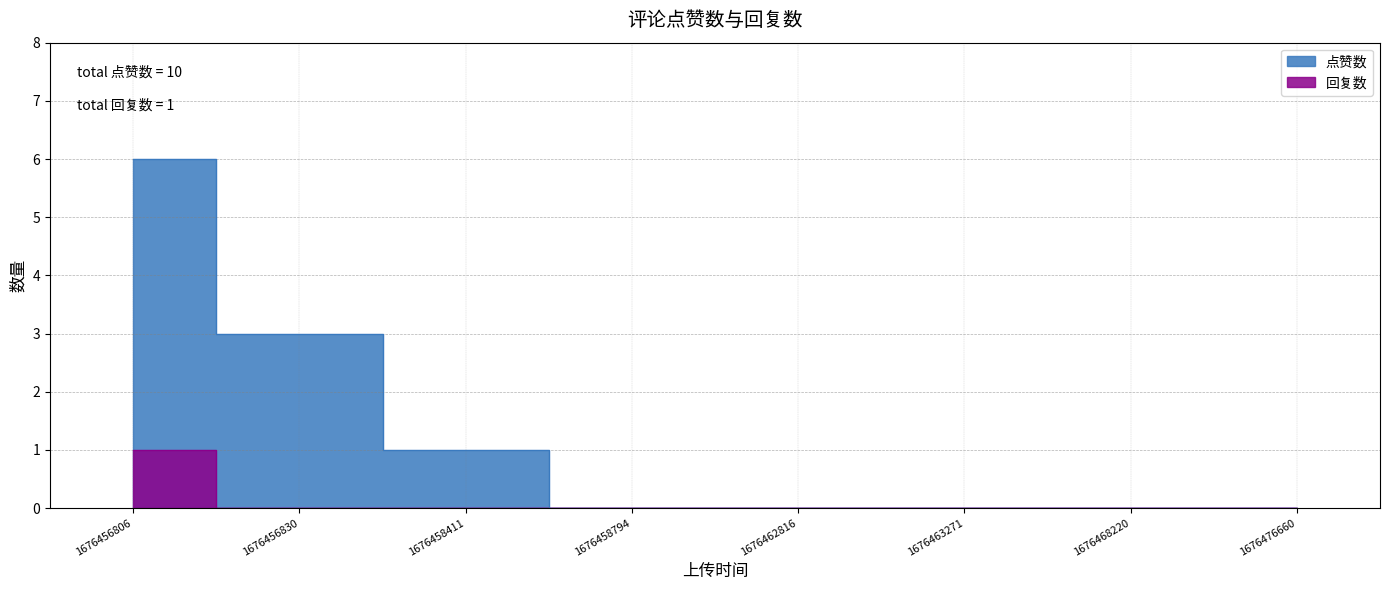

How many lines are shown in the chart?

2